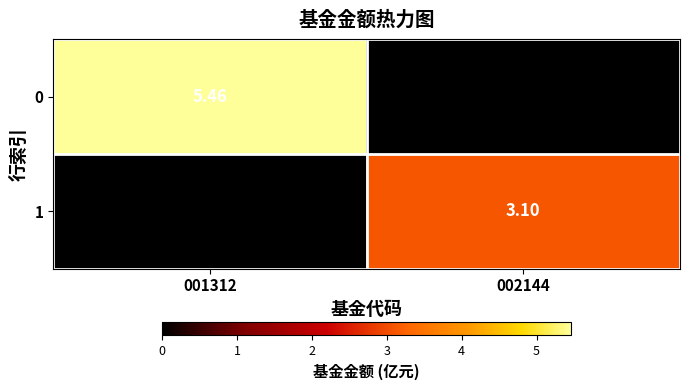

What is the difference between the highest and lowest values at 001312?

5.5